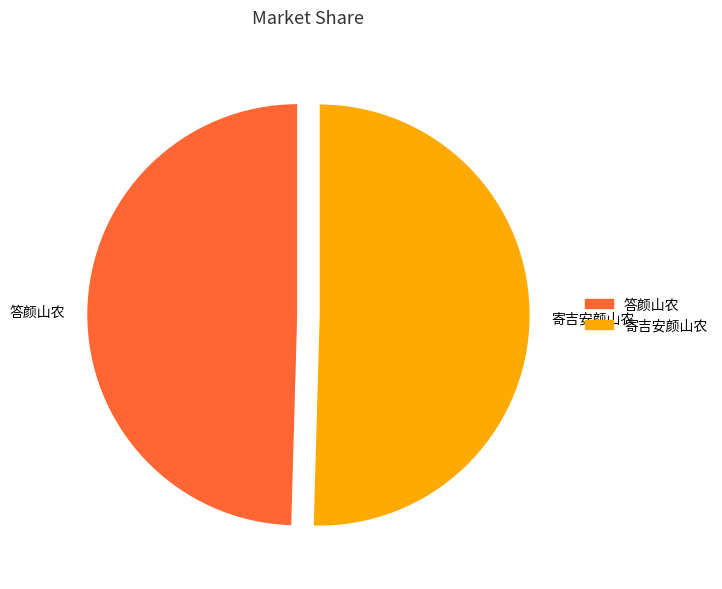

Which has a higher value, 答颜山农 or 寄吉安颜山农?

寄吉安颜山农